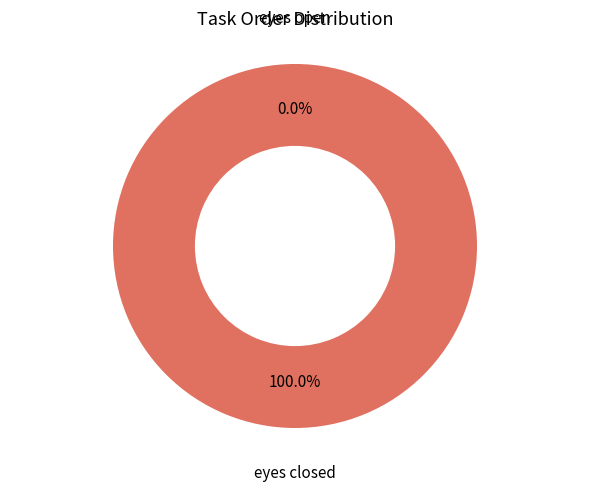

Count the number of slices in the pie.

2